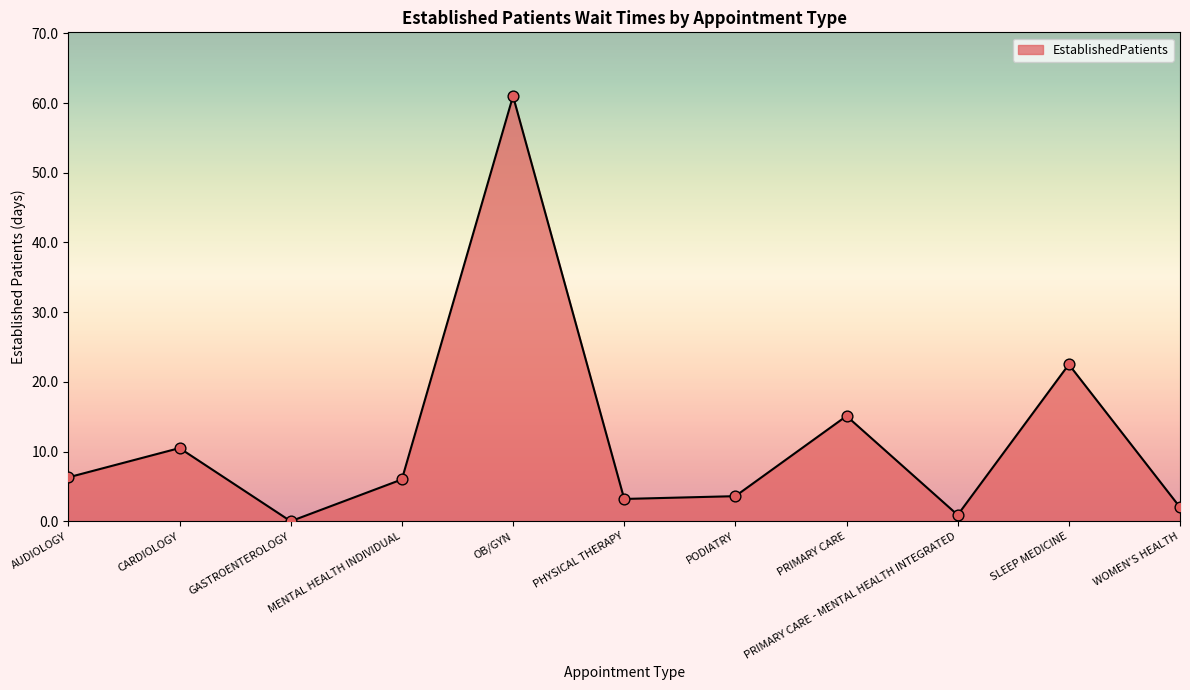

Between PHYSICAL THERAPY and AUDIOLOGY, which is larger?

AUDIOLOGY